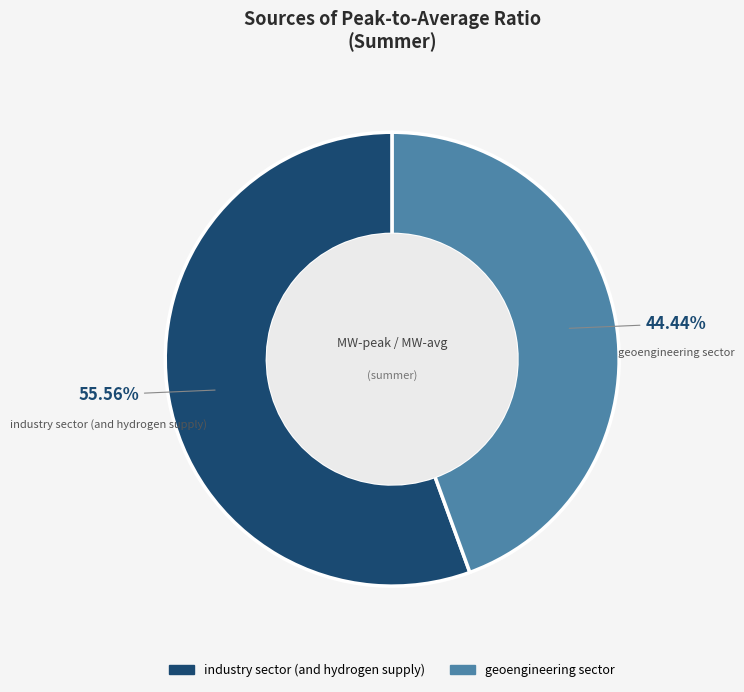

Does geoengineering sector account for over 50% of the chart?

No